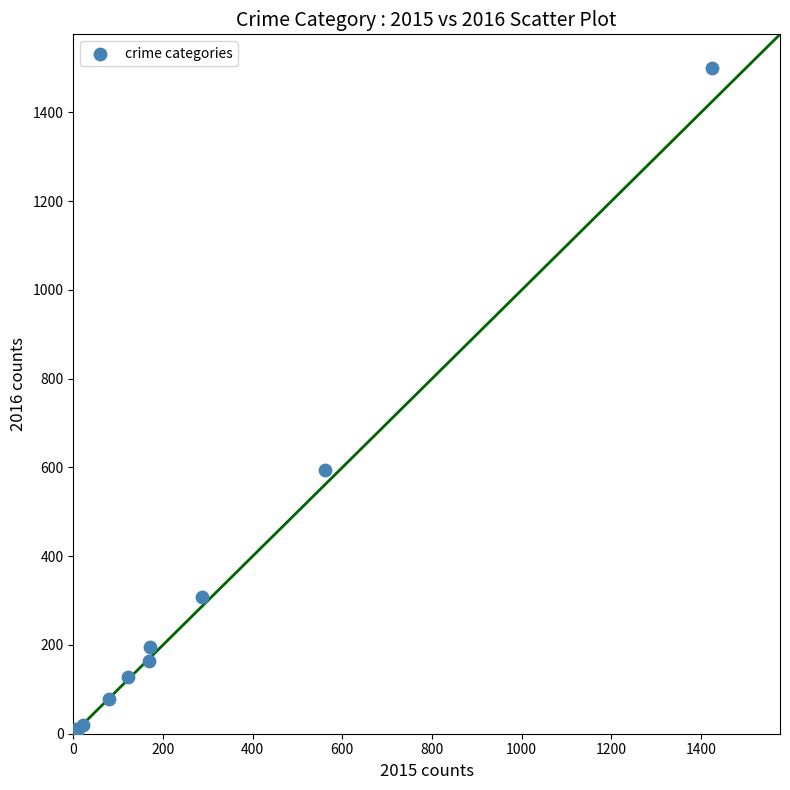

What Y value in the scatter plot is closest to 752?

594